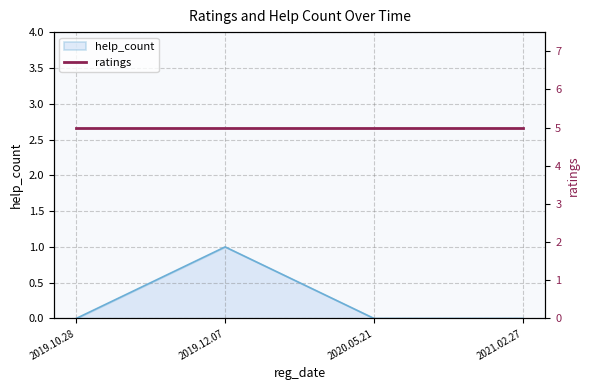

The chart shows a value of 1 at 2021.02.27. True or false?

False